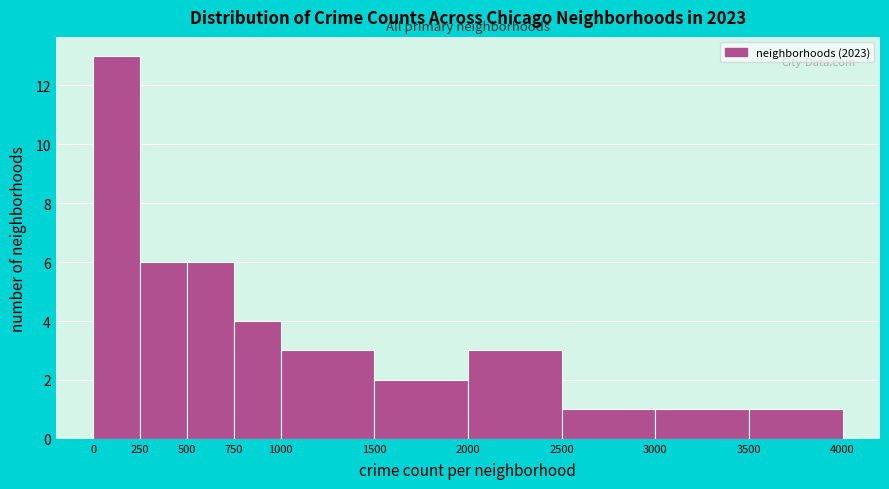

Reading left to right, transcribe this chart: for each bar, give the range it covers on the x-axis and its height. The values are not printed on the chart, so give them approximately, as read against the axis.

0 to 250: 13
250 to 500: 6
500 to 750: 6
750 to 1000: 4
1000 to 1500: 3
1500 to 2000: 2
2000 to 2500: 3
2500 to 3000: 1
3000 to 3500: 1
3500 to 4000: 1